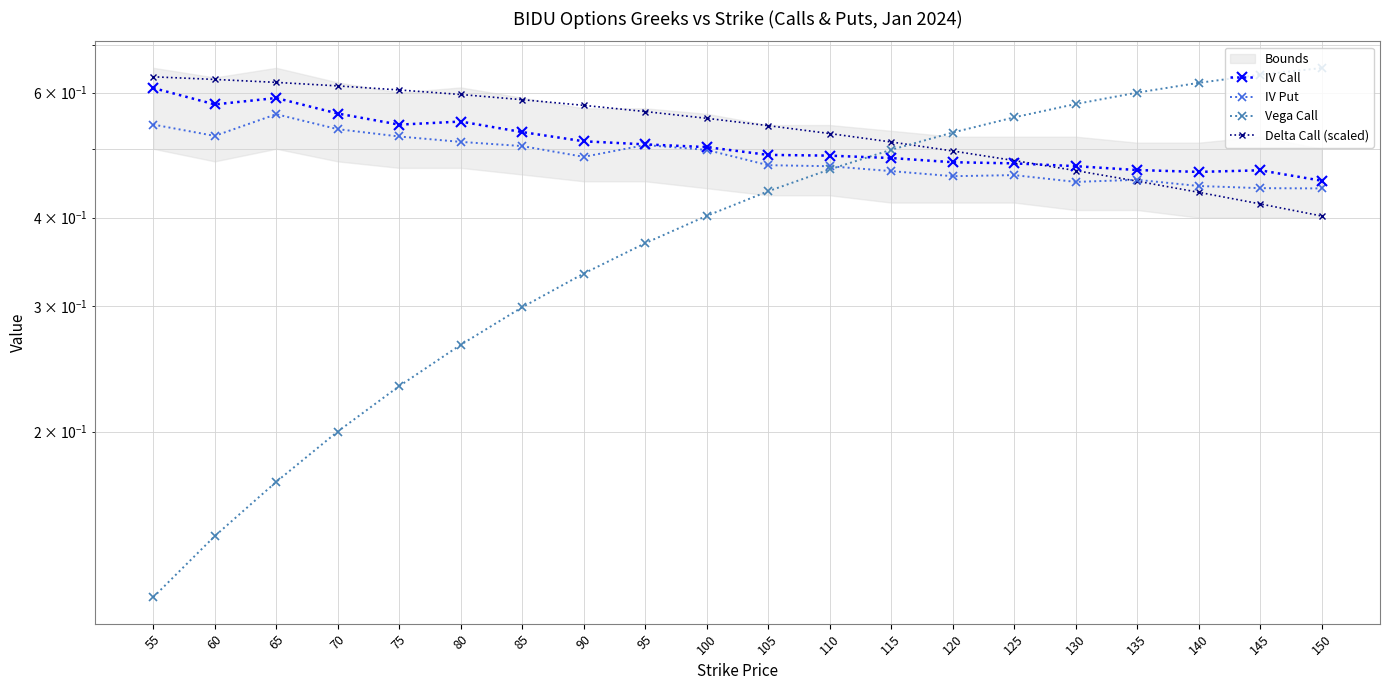

The value of Vega Call at 105 is 0.4. True or false?

True